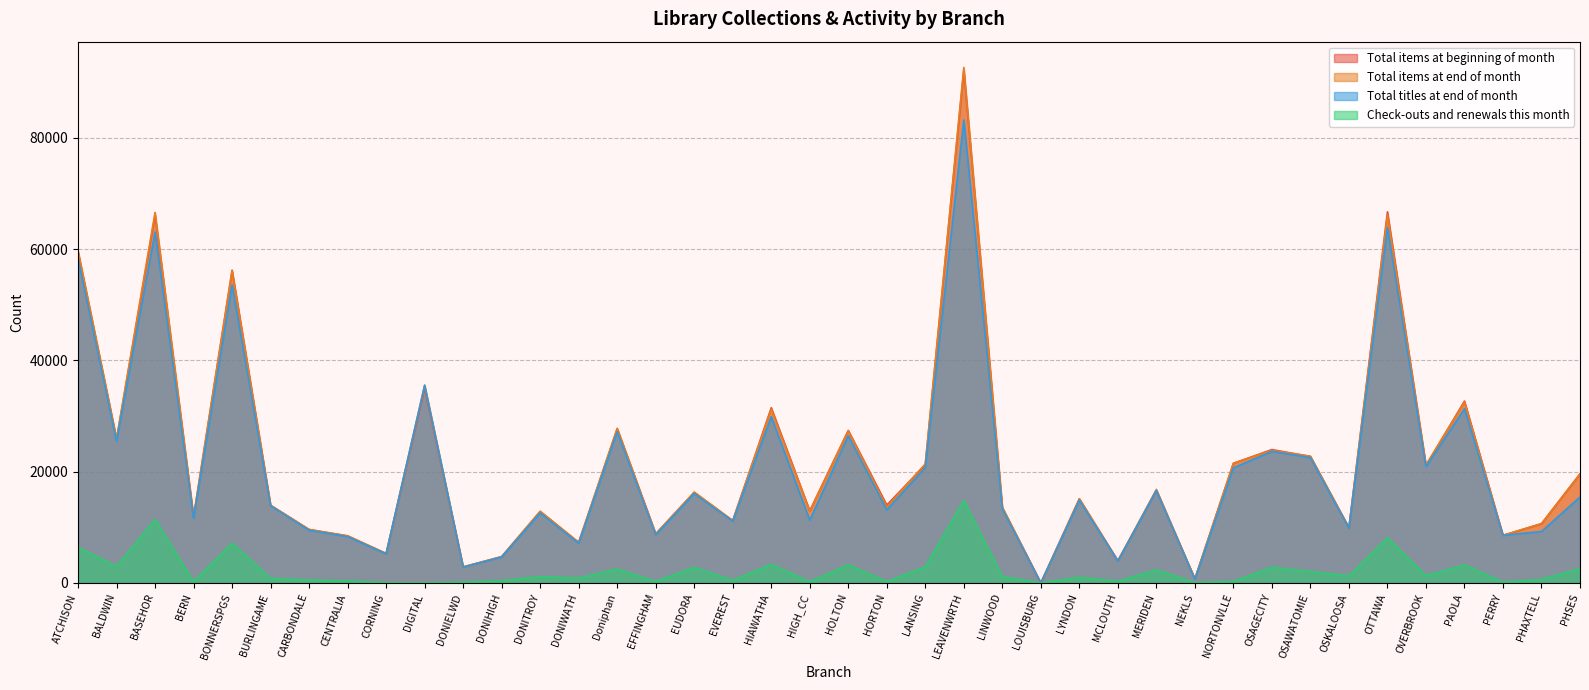

What is the difference between the Total items at beginning of month values at LOUISBURG and CENTRALIA?

8464